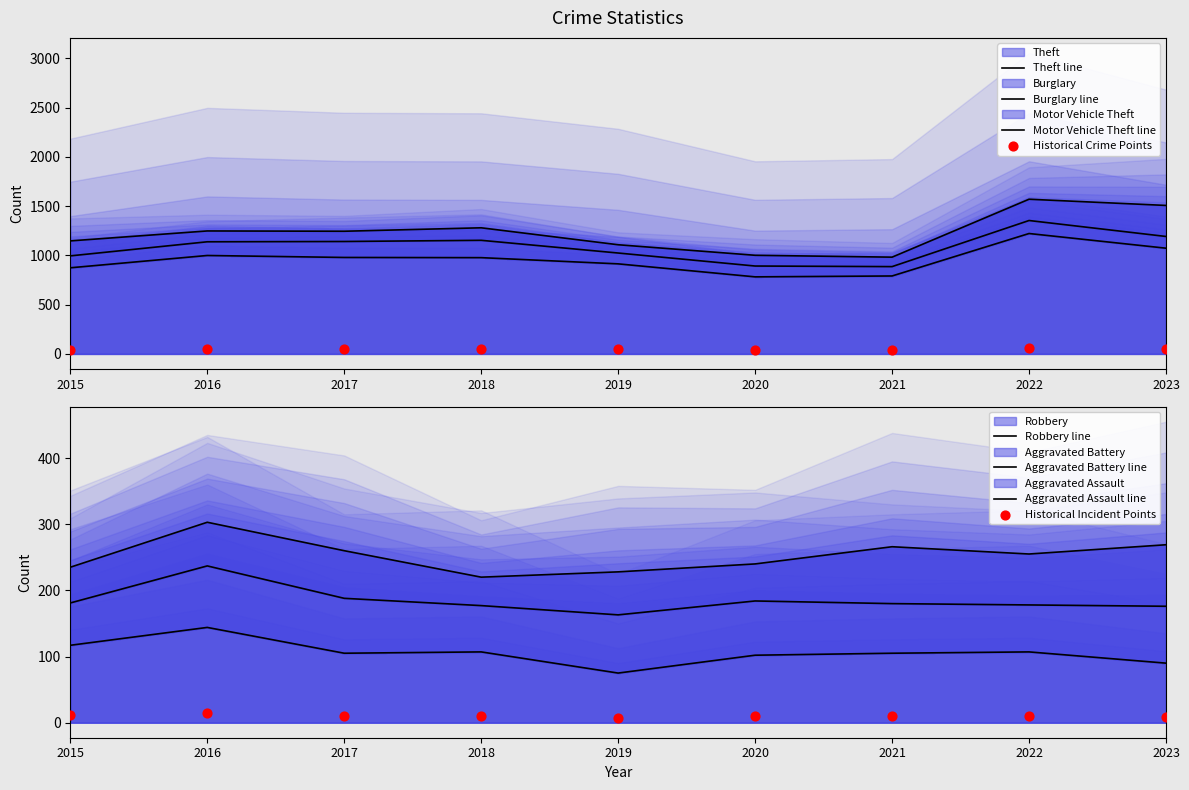

Is the value of Motor Vehicle Theft at 2019 greater than the value of Theft at 2021?

No